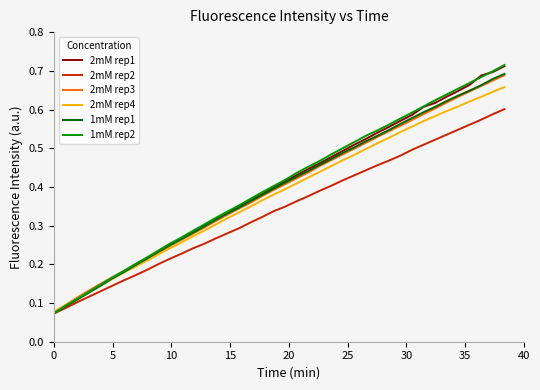

True or false: 2mM rep4 and 2mM rep3 cross at least once.

False